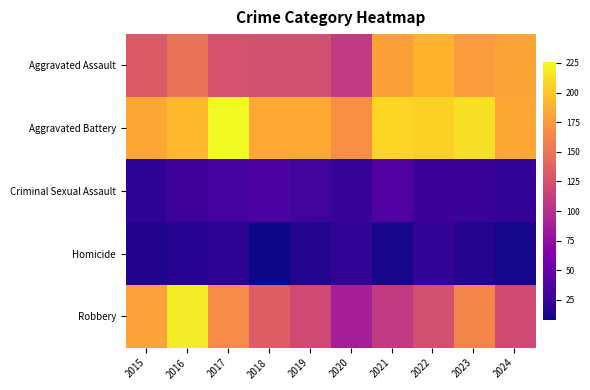

What is the spread (max minus min) of values at 2022?

181